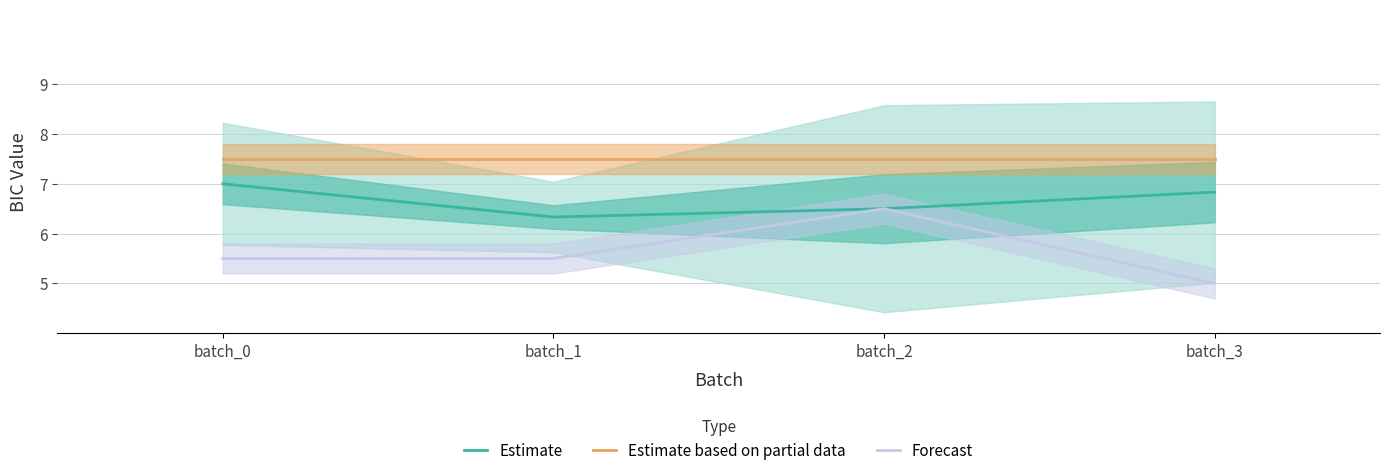

What is the maximum value for Estimate based on partial data?

7.5